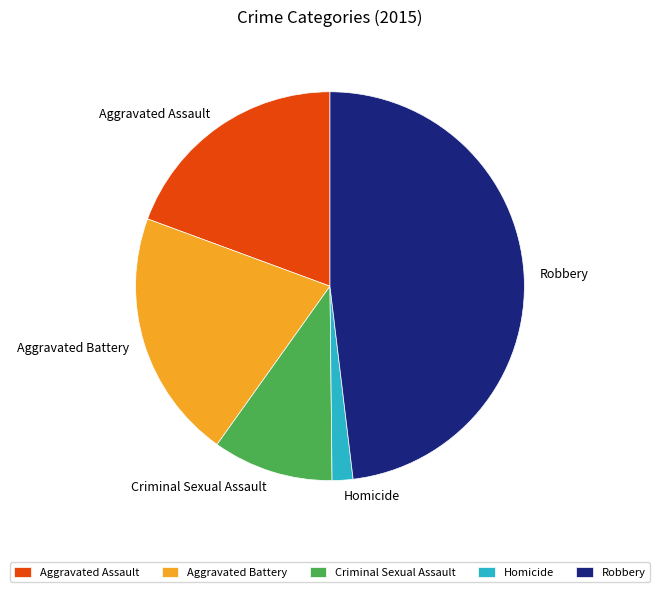

Which has a higher value, Homicide or Criminal Sexual Assault?

Criminal Sexual Assault